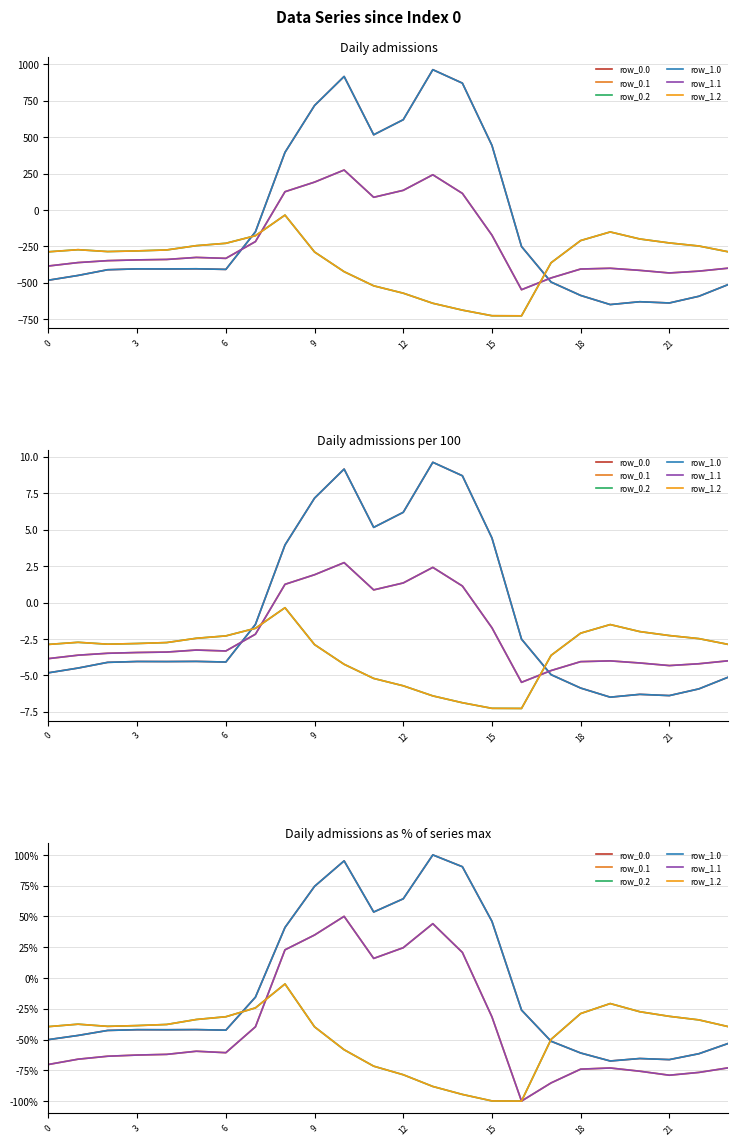

What is the value of the row_0.0 point at the 9th from the left?

41.1